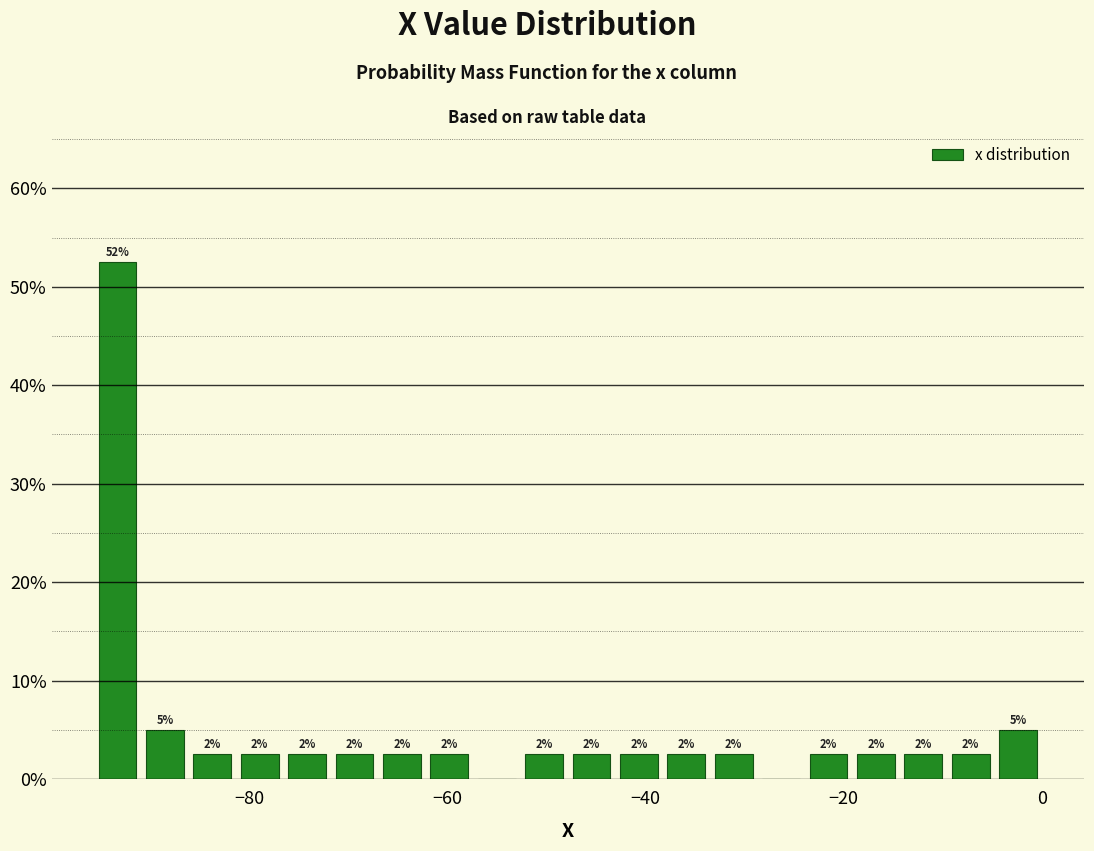

Around what value on the x-axis is the tallest bar? Give the approximate position of its centre, as read against the axis.

-94